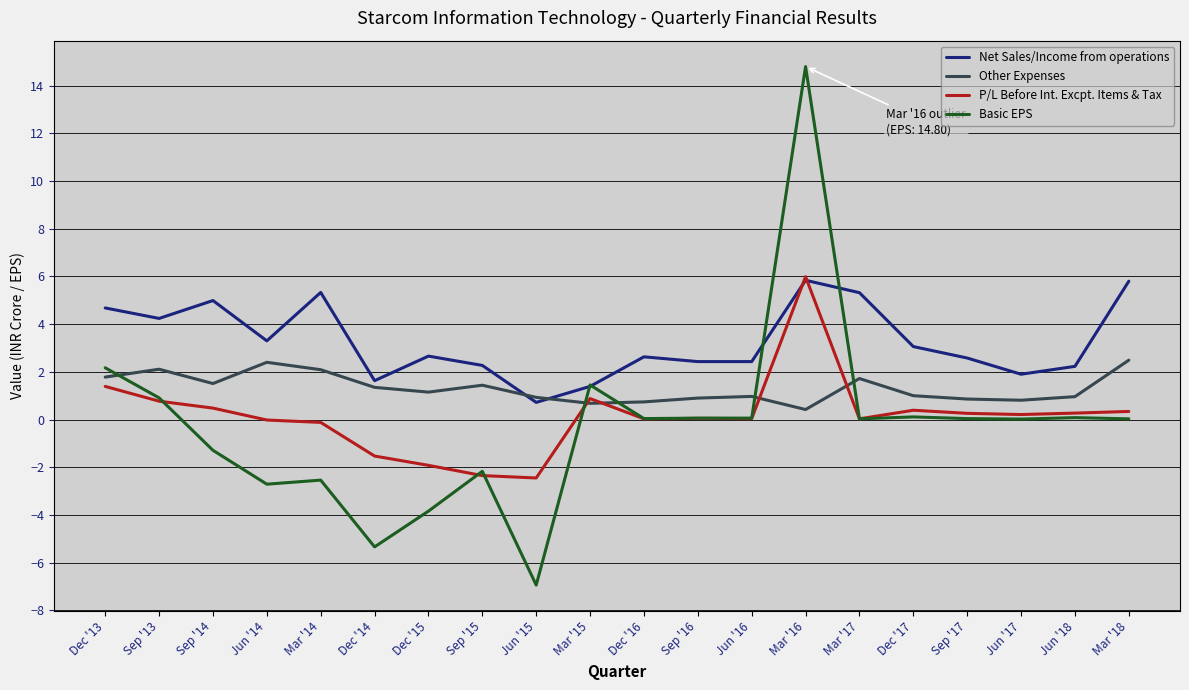

True or false: Other Expenses has a value of 0.7 at Mar '15.

True